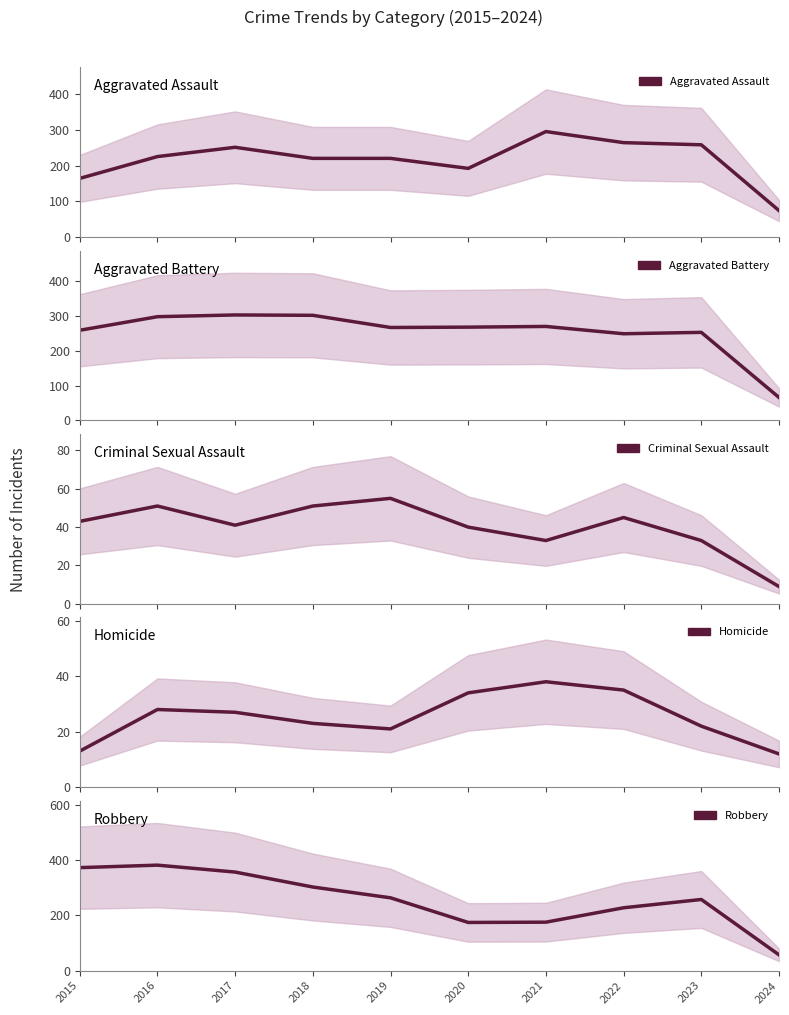

What is the sum of all Aggravated Battery values?

2535